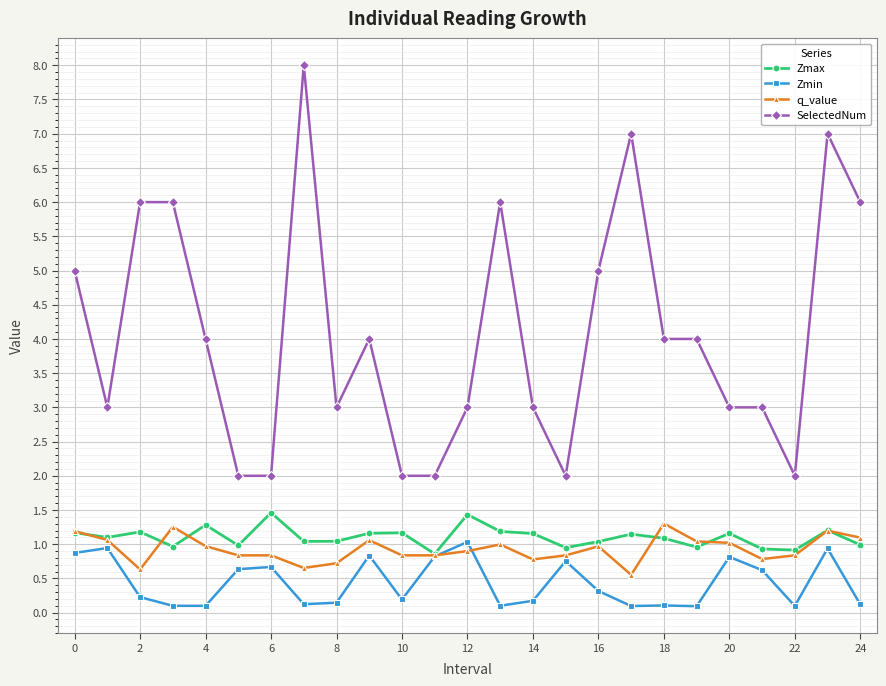

True or false: Zmax has more than 2 points higher than both neighbors.

True